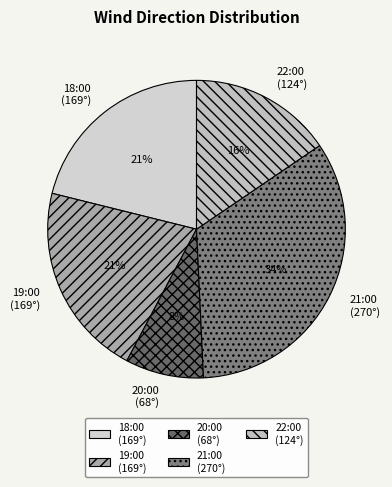

To the nearest percent, what portion does 19:00 (169°) represent?

21%